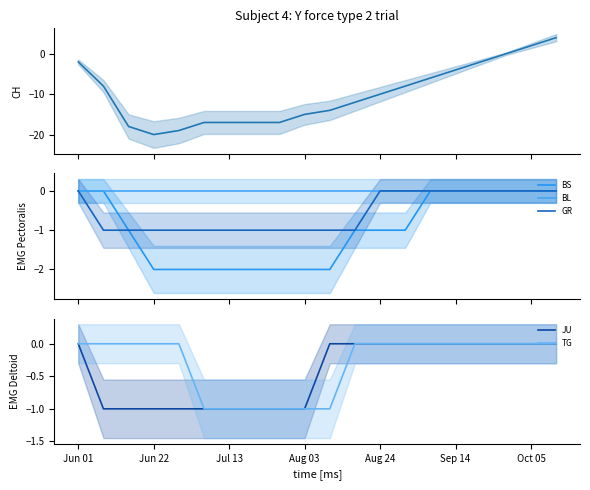

Reading left to right, extract all data points from this chart.

CH: -2	-8	-18	-20	-19	-17	-17	-17	-17	-15	-14	-12	-10	-8	-6	-4	-2	0	2	4
BS: 0	0	-1	-2	-2	-2	-2	-2	-2	-2	-2	-1	-1	-1	0	0	0	0	0	0
BL: 0	0	0	0	0	0	0	0	0	0	0	0	0	0	0	0	0	0	0	0
GR: 0	-1	-1	-1	-1	-1	-1	-1	-1	-1	-1	-1	0	0	0	0	0	0	0	0
JU: 0	-1	-1	-1	-1	-1	-1	-1	-1	-1	0	0	0	0	0	0	0	0	0	0
TG: 0	0	0	0	0	-1	-1	-1	-1	-1	-1	0	0	0	0	0	0	0	0	0